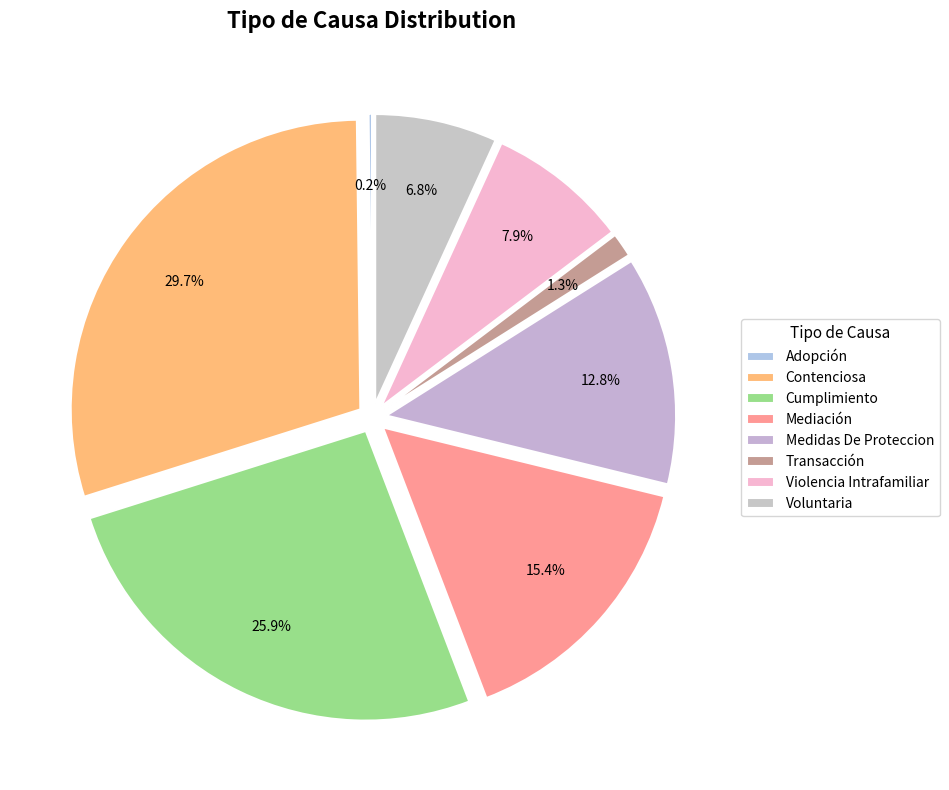

What portion of the pie excludes Cumplimiento?

74.1%